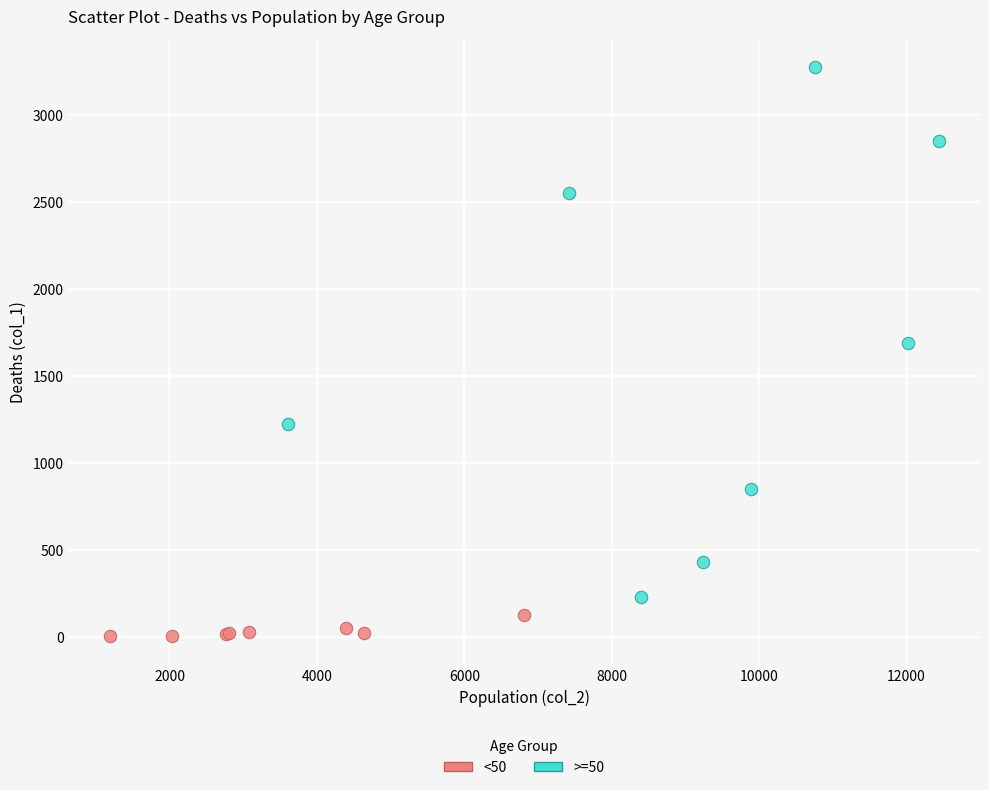

Which series has the largest Y range (max minus min)?

>=50